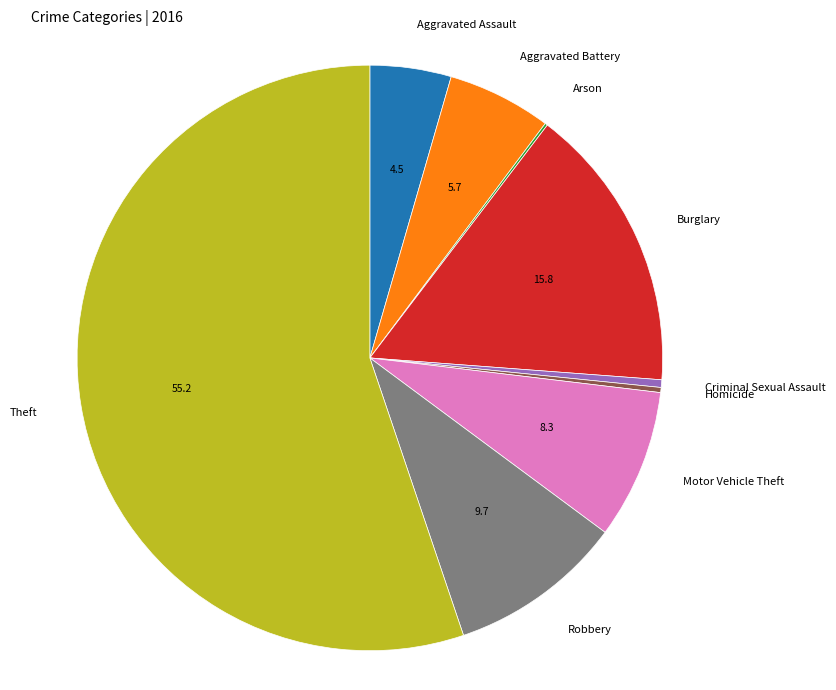

Do Theft and Motor Vehicle Theft together represent more than half of the pie?

Yes